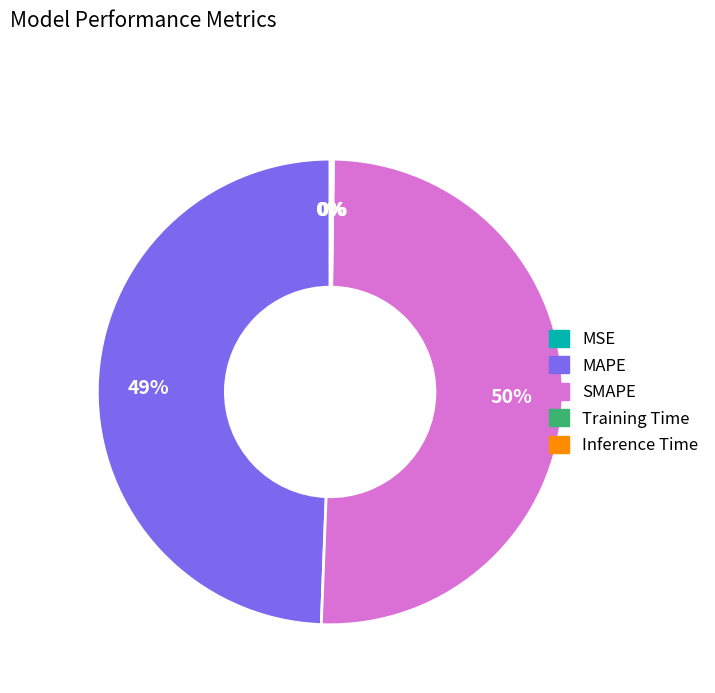

True or false: MAPE accounts for 49% of the total.

True